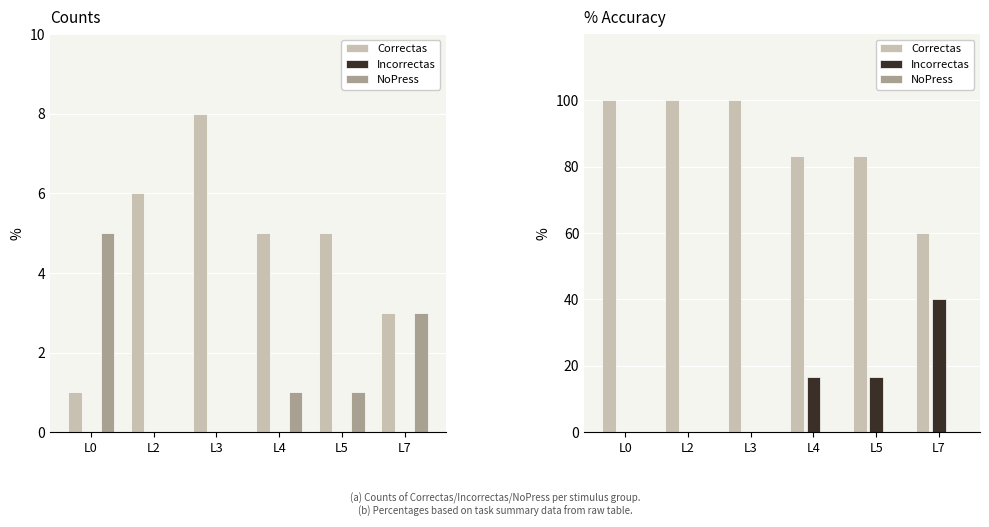

Does the chart contain stacked bars?

No